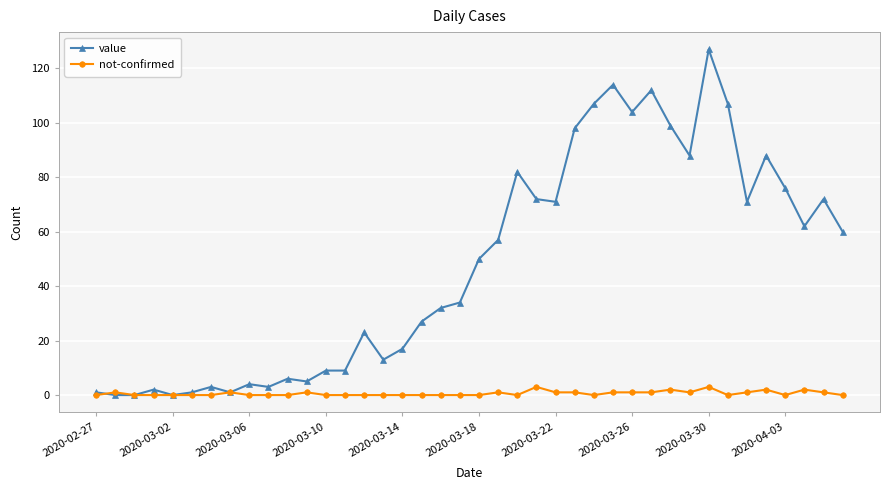

Which series has the largest total across all categories?

value